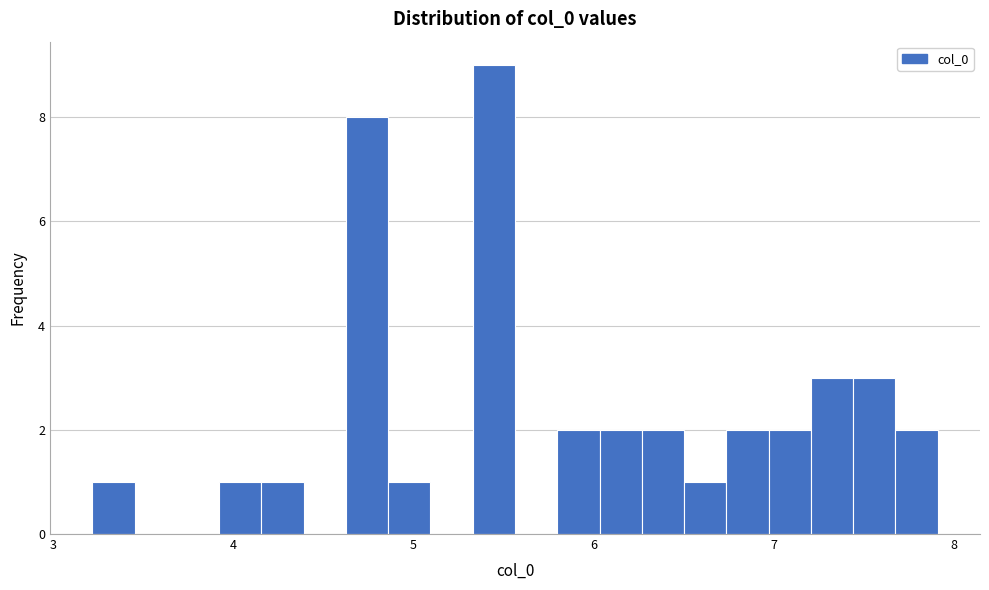

Around what value on the x-axis is the tallest bar? Give the approximate position of its centre, as read against the axis.

5.4